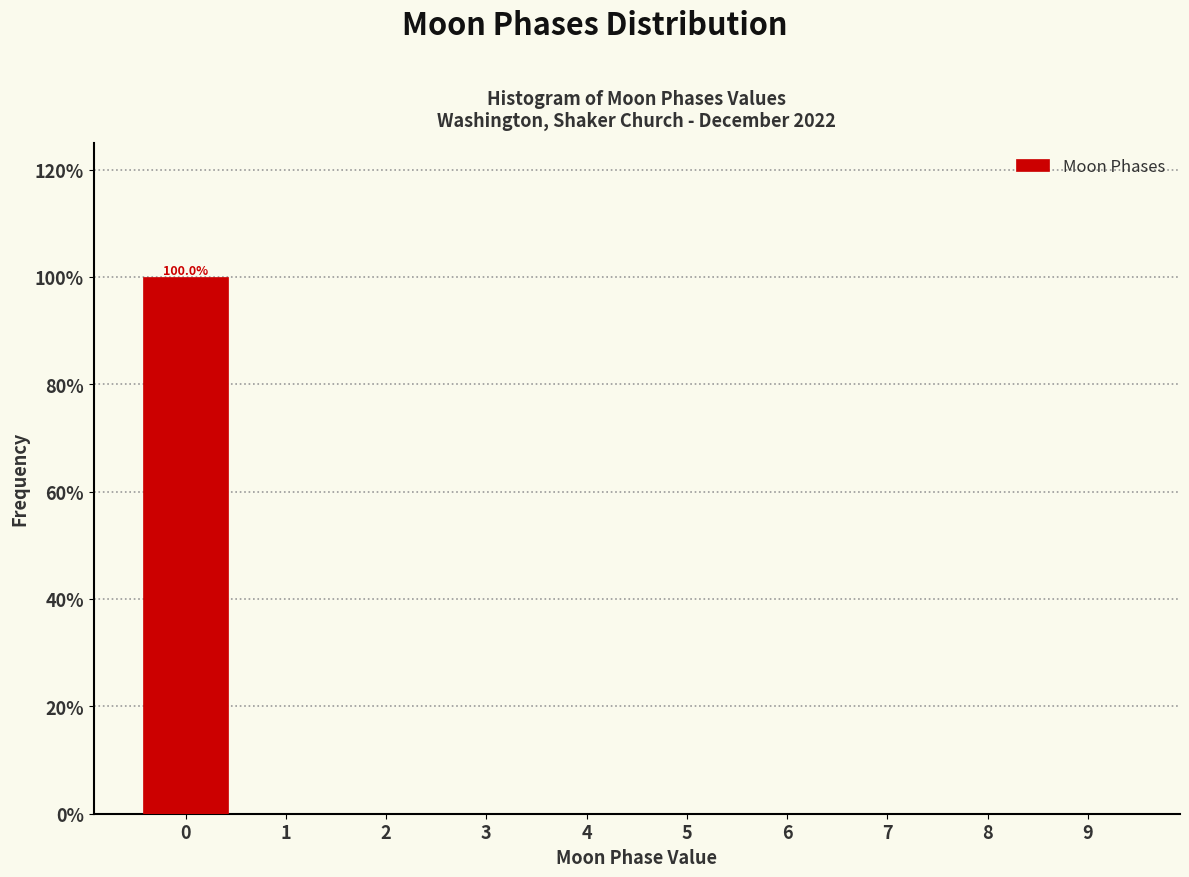

Which range on the x-axis has the tallest bar?

-0.5 to 0.5